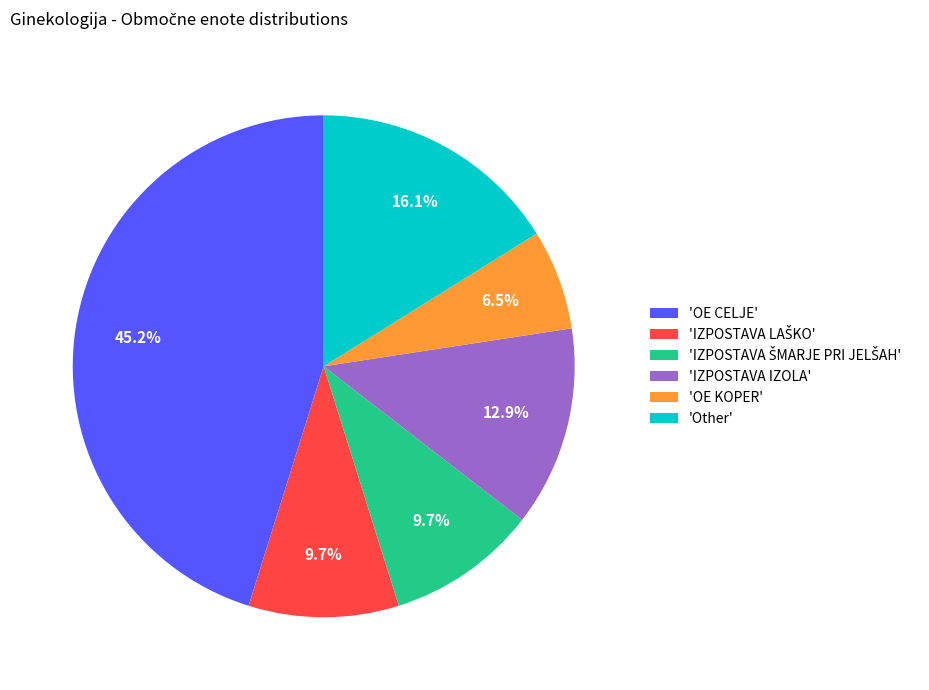

What portion of the pie excludes 'Other'?

83.9%